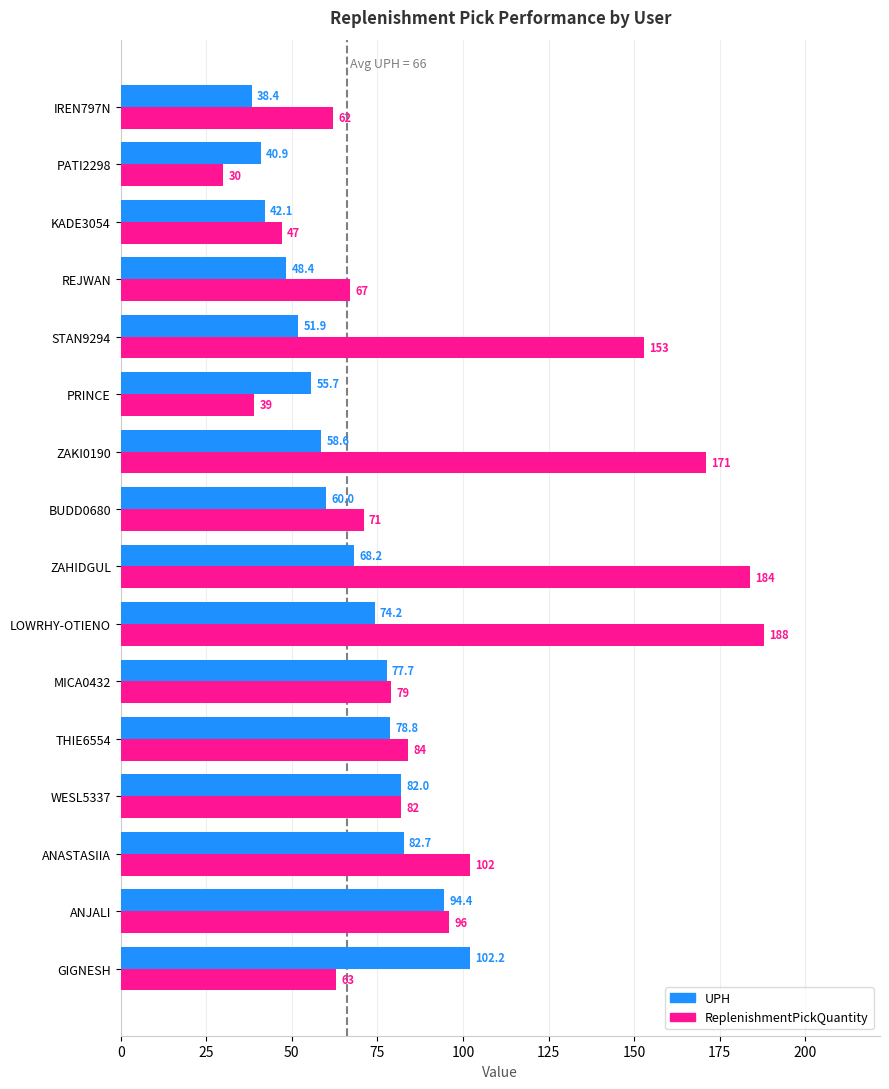

Which series has the widest spread of values?

ReplenishmentPickQuantity